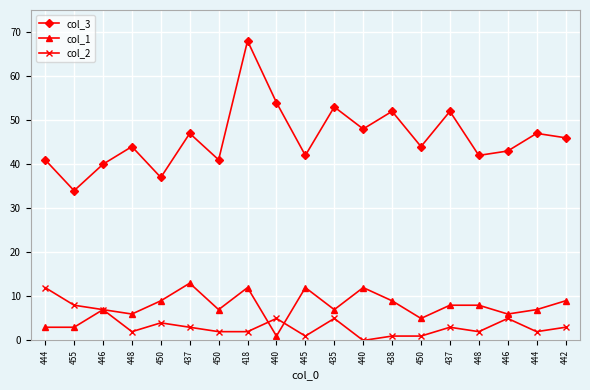

True or false: col_1 and col_3 cross at least once.

False